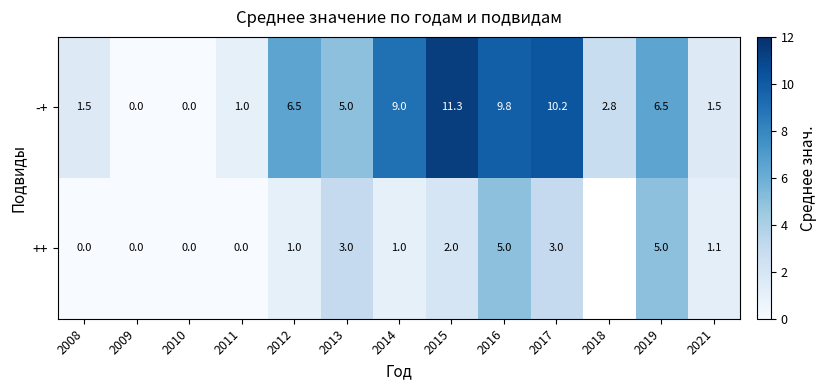

How many values in -+ are above zero?

11